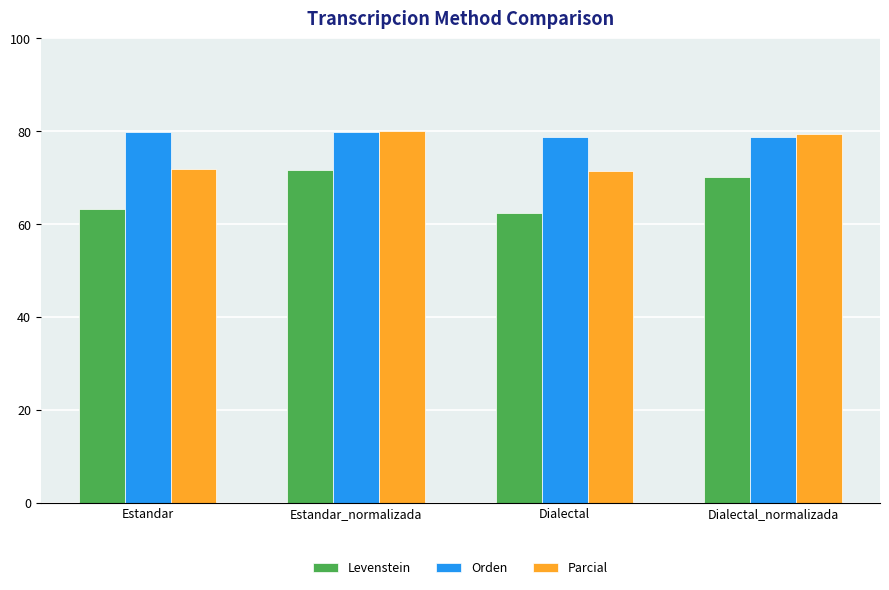

Where does the Levenstein series first go above 70?

Estandar_normalizada